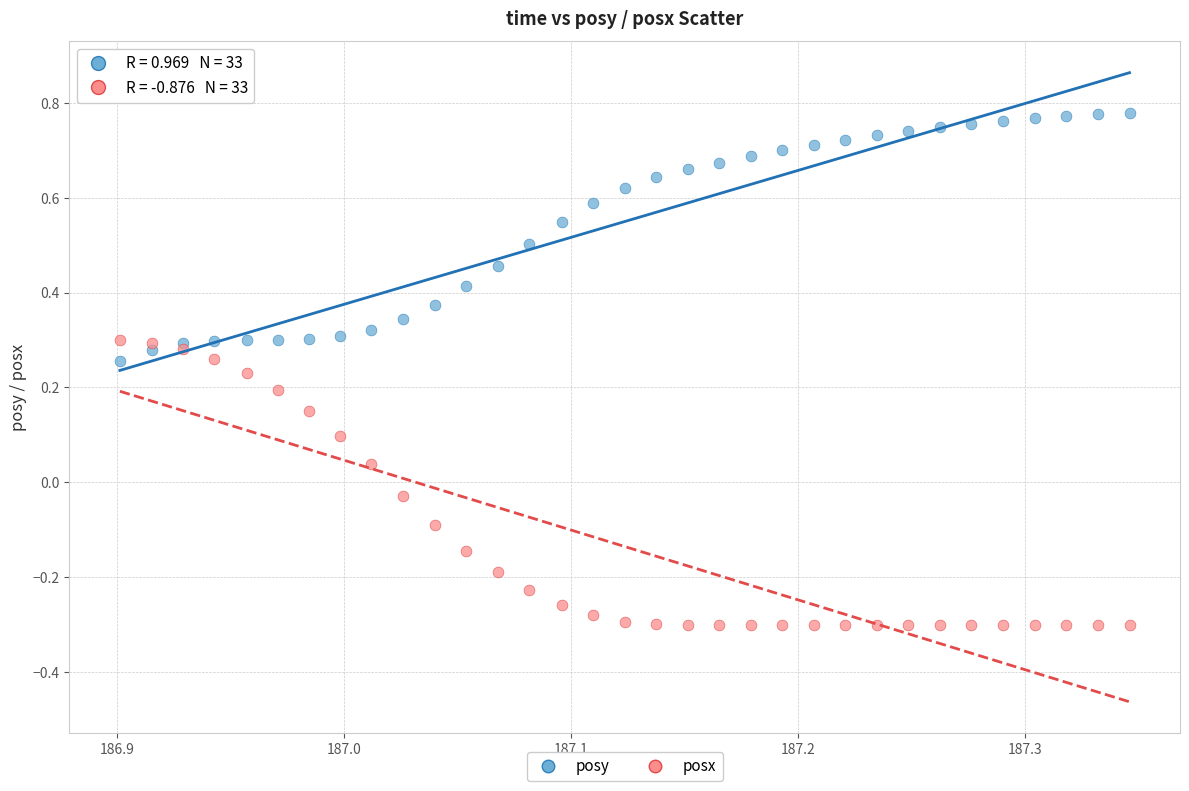

Which series reaches the maximum Y coordinate?

posy